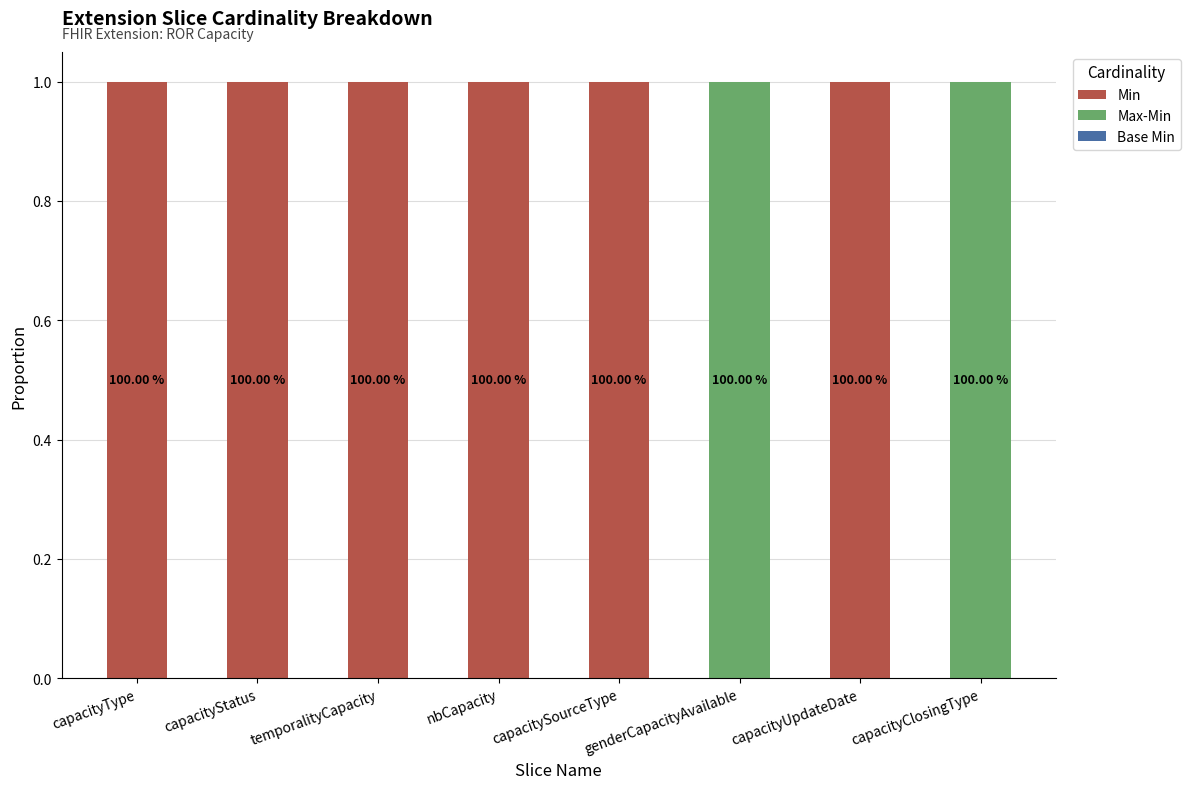

At capacityUpdateDate, list the series in order from smallest to largest.

Max-Min, Base Min, Min